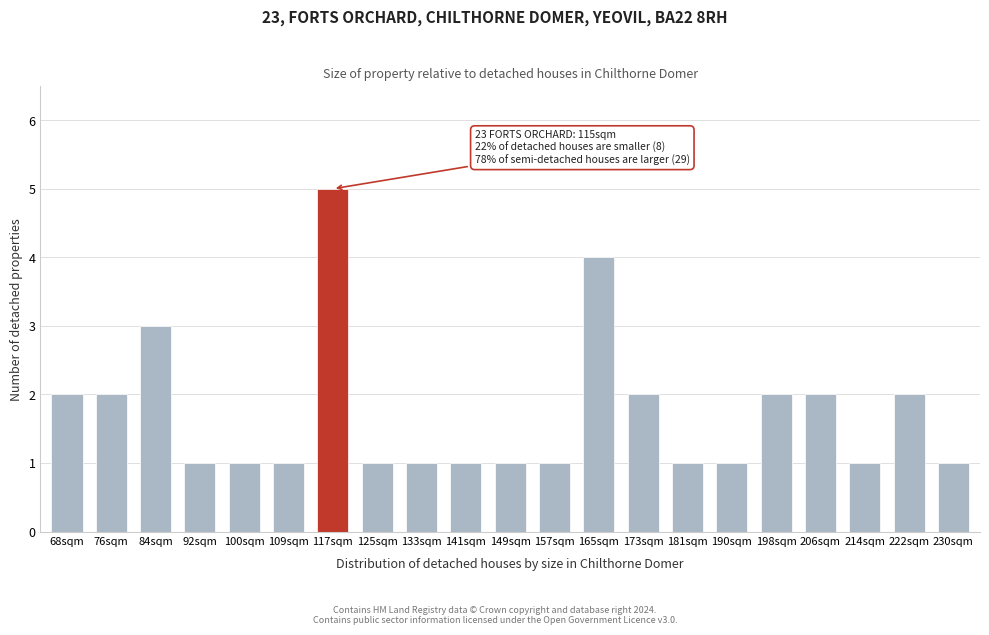

Reading right to left, extract all data points from this chart.

230sqm=1	222sqm=2	214sqm=1	206sqm=2	198sqm=2	190sqm=1	181sqm=1	173sqm=2	165sqm=4	157sqm=1	149sqm=1	141sqm=1	133sqm=1	125sqm=1	117sqm=5	109sqm=1	100sqm=1	92sqm=1	84sqm=3	76sqm=2	68sqm=2